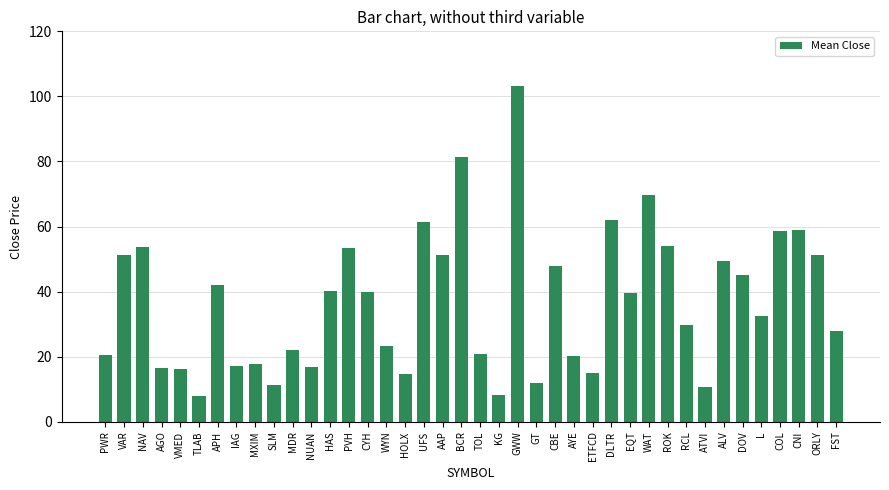

Are the bars horizontal?

No